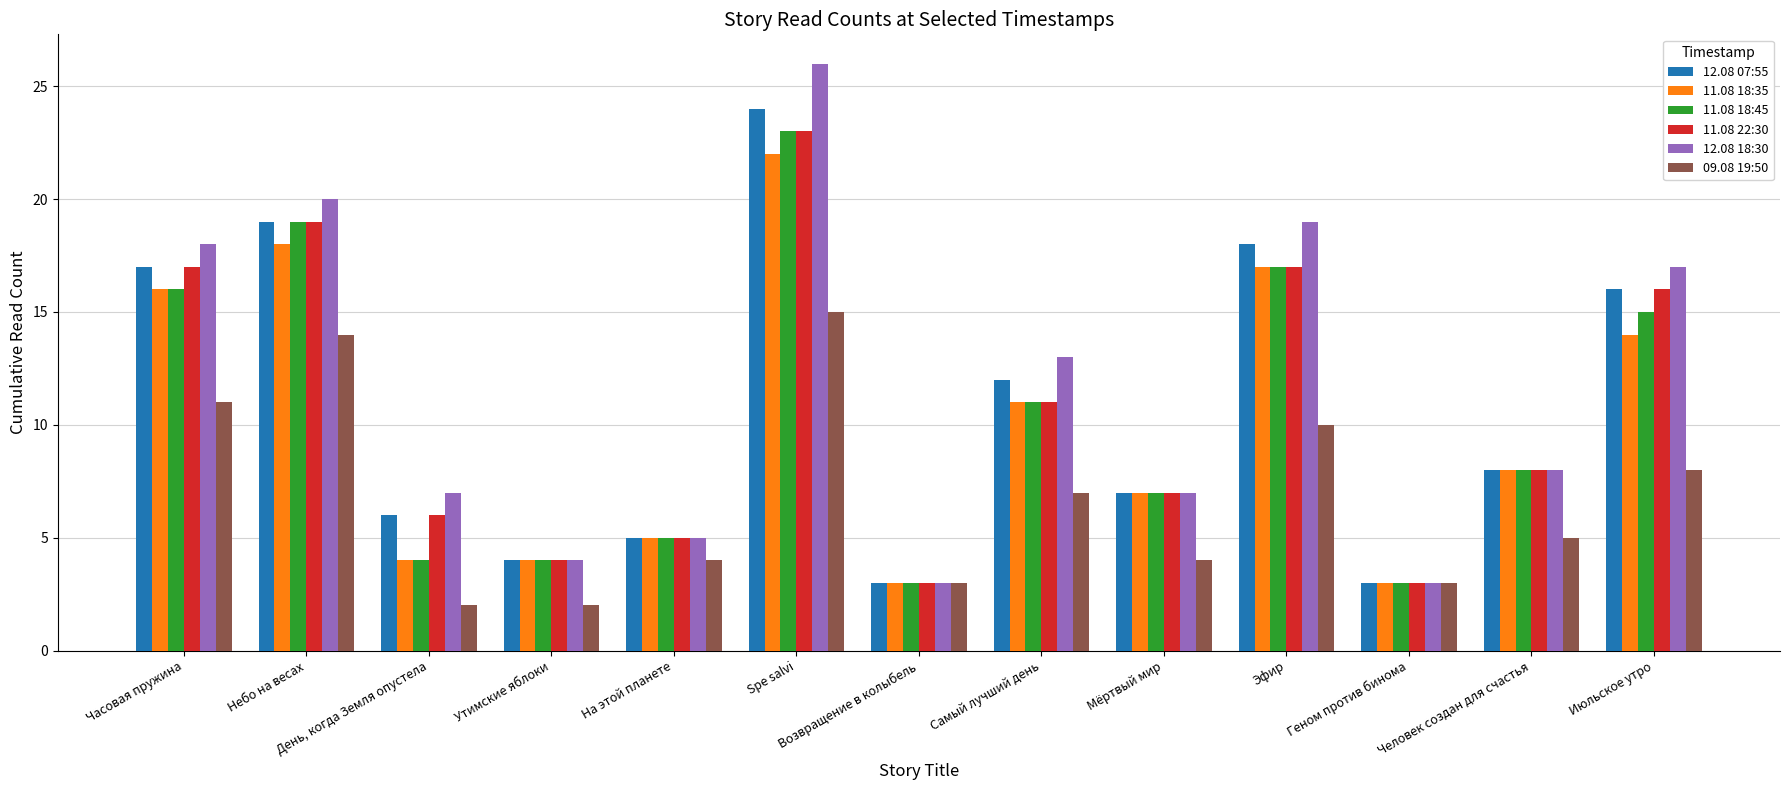

The 12.08 18:30 series shows 2 at Возвращение в колыбель. True or false?

False